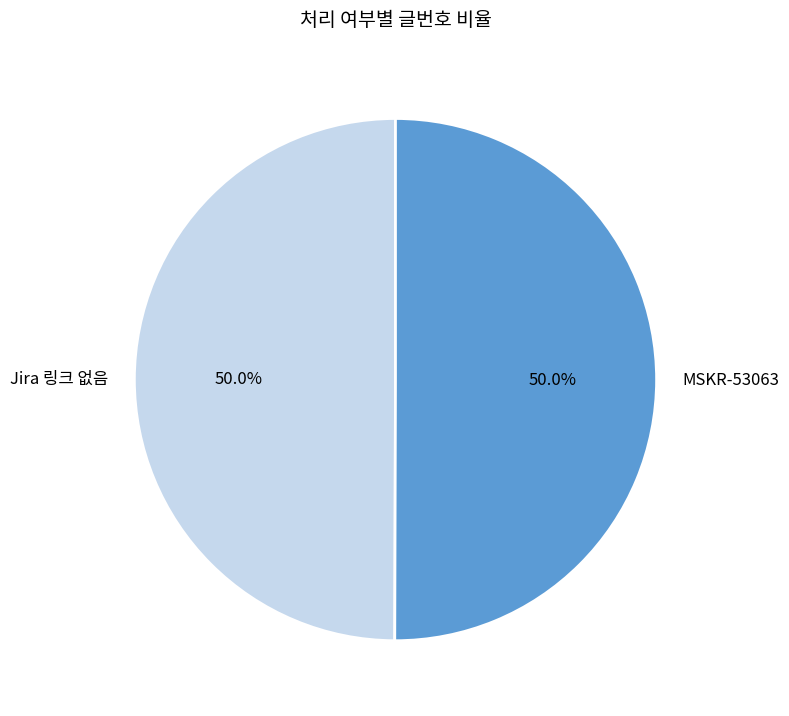

Is the sum of MSKR-53063 and Jira 링크 없음 greater than half?

Yes